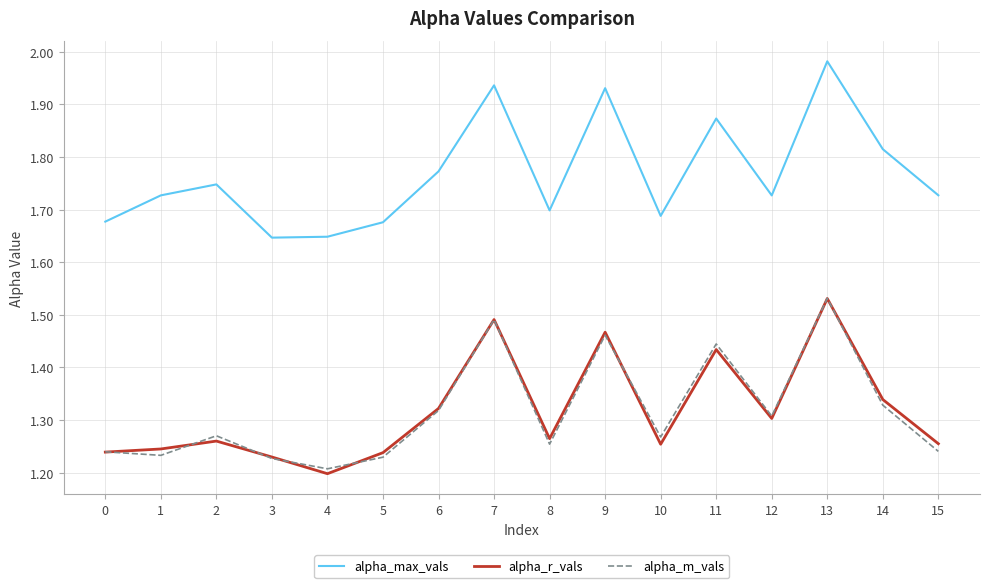

True or false: alpha_max_vals and alpha_m_vals intersect in this chart.

False